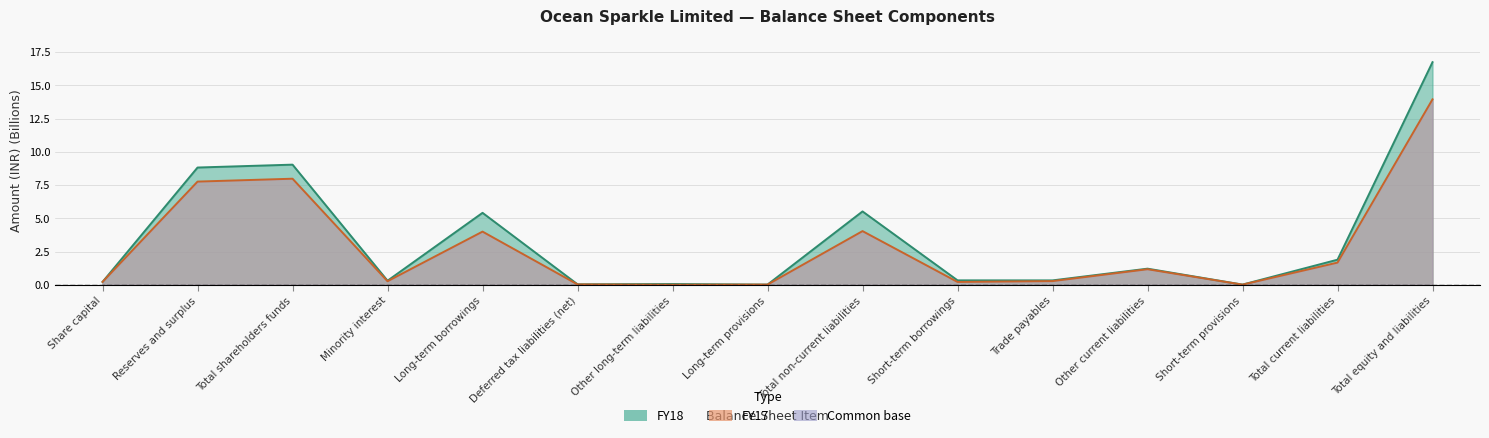

Which series has the largest range (max minus min)?

FY18